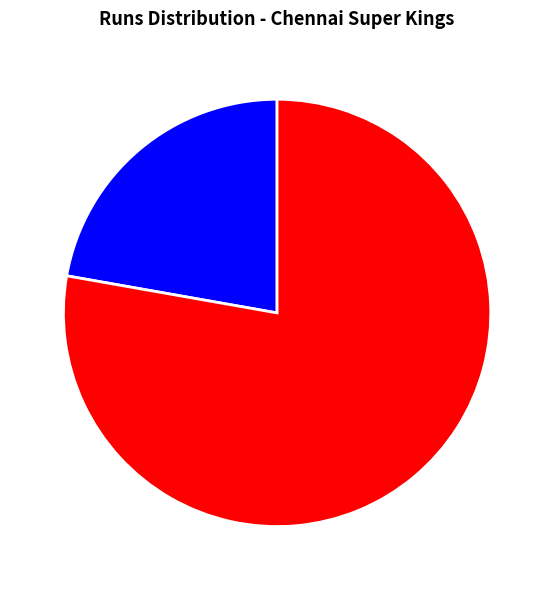

Do 7 runs and 0 runs together represent more than half of the pie?

Yes